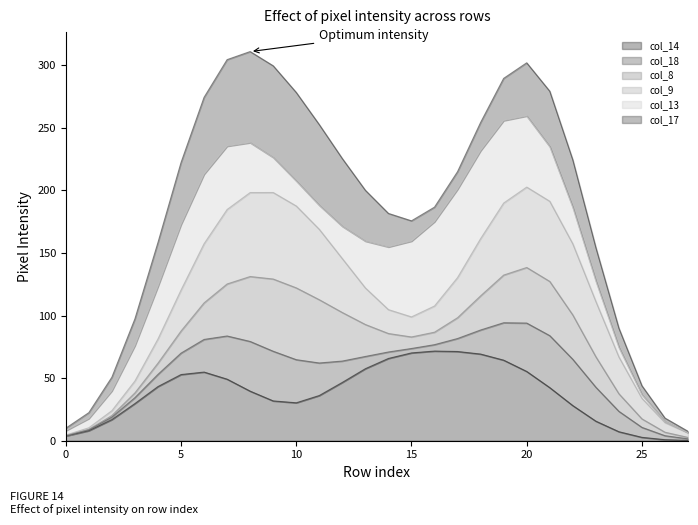

What is the maximum value for col_14?

71.6